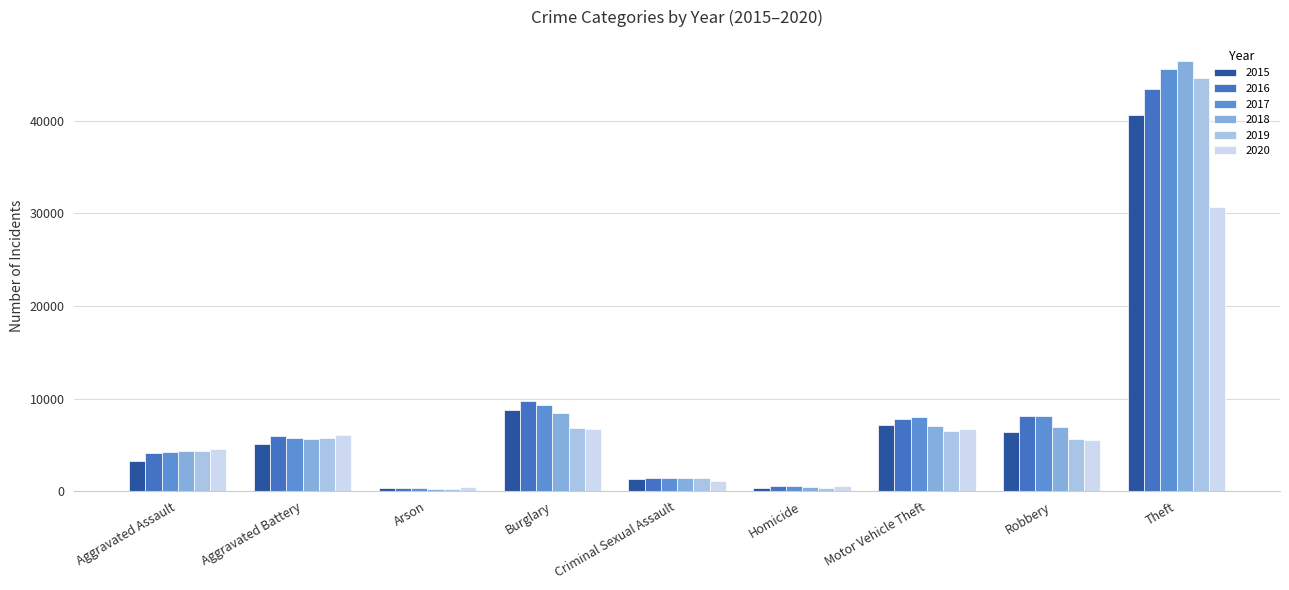

True or false: 2019 has a value of 44588 at Theft.

True